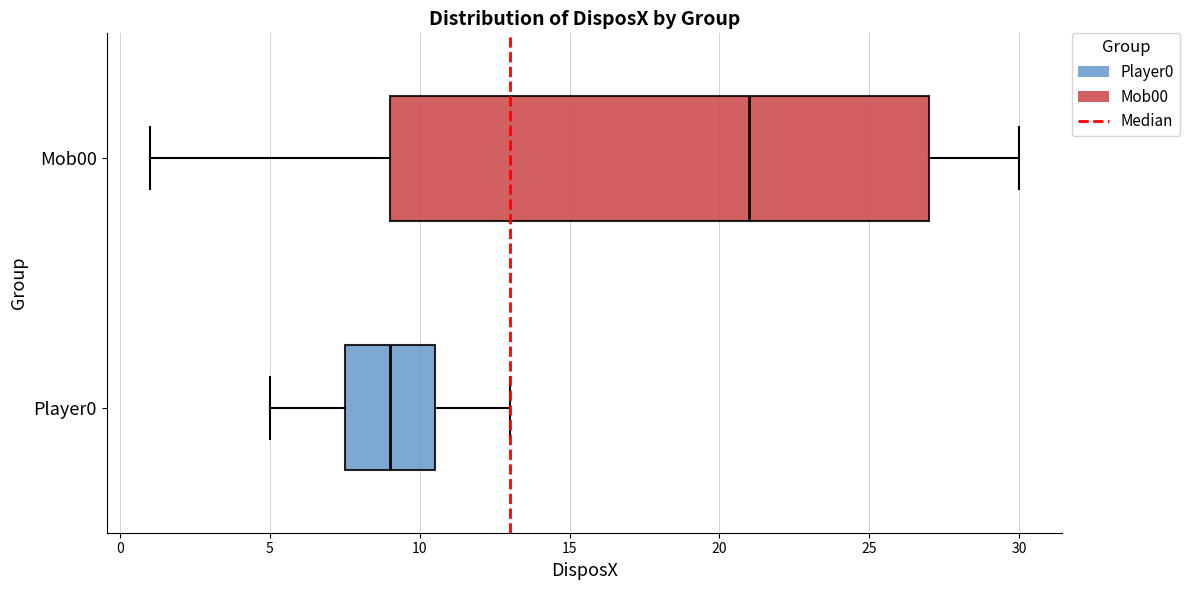

Which box's median line is the furthest to the right?

Mob00